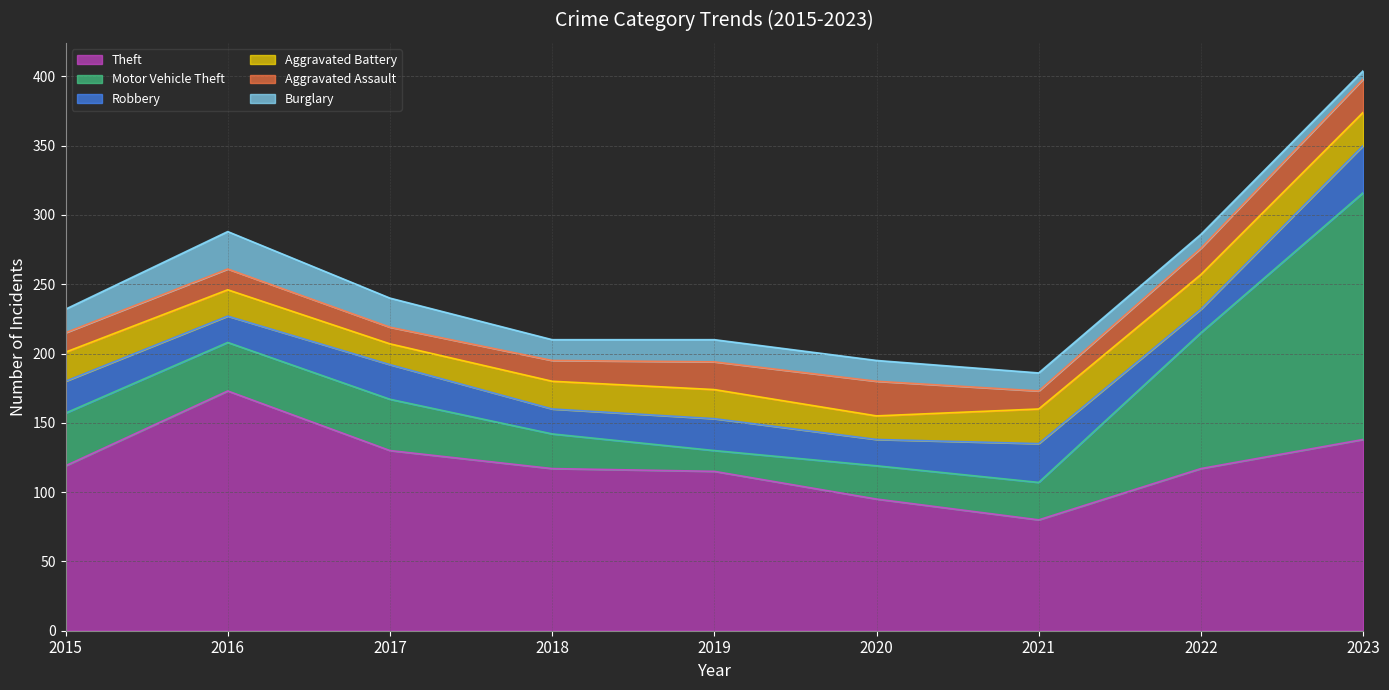

The value of Aggravated Assault at 2020 is 42. True or false?

False